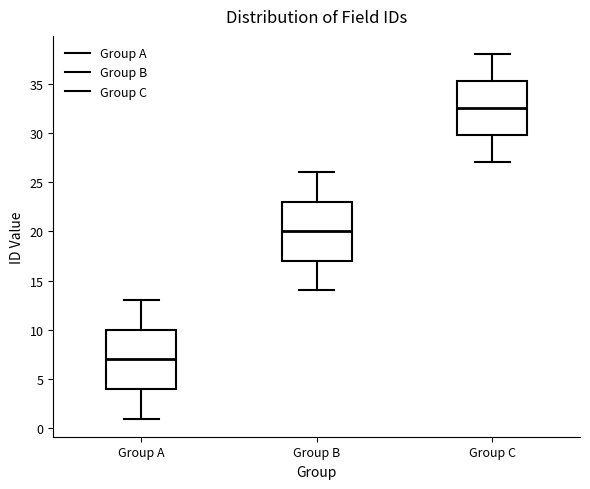

Which box has the highest median line?

Group C